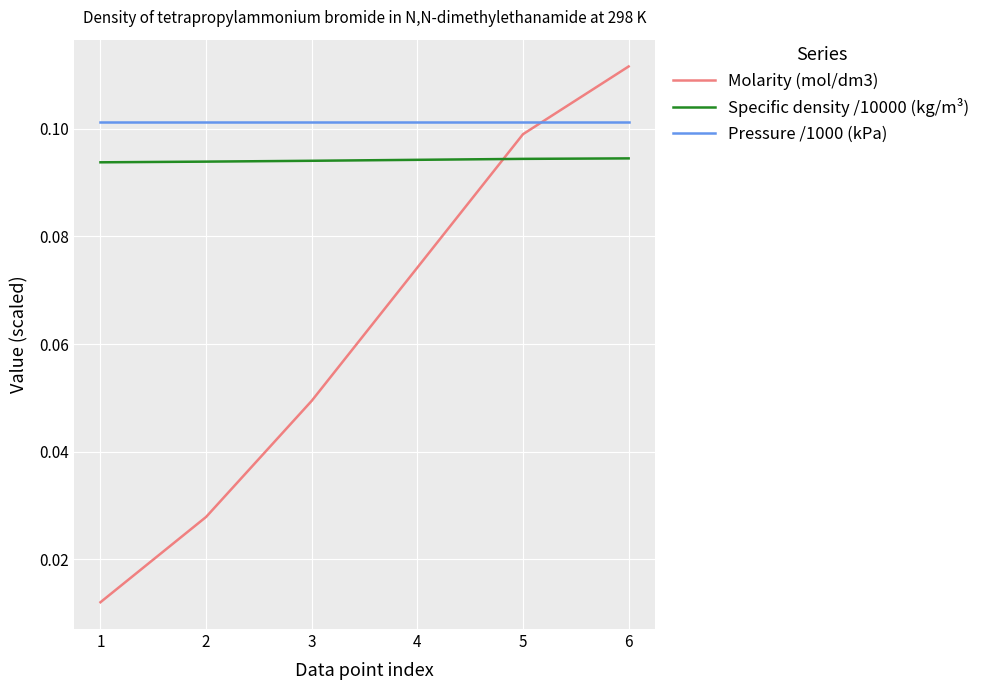

Which series has the widest spread of values?

Molarity (mol/dm3)